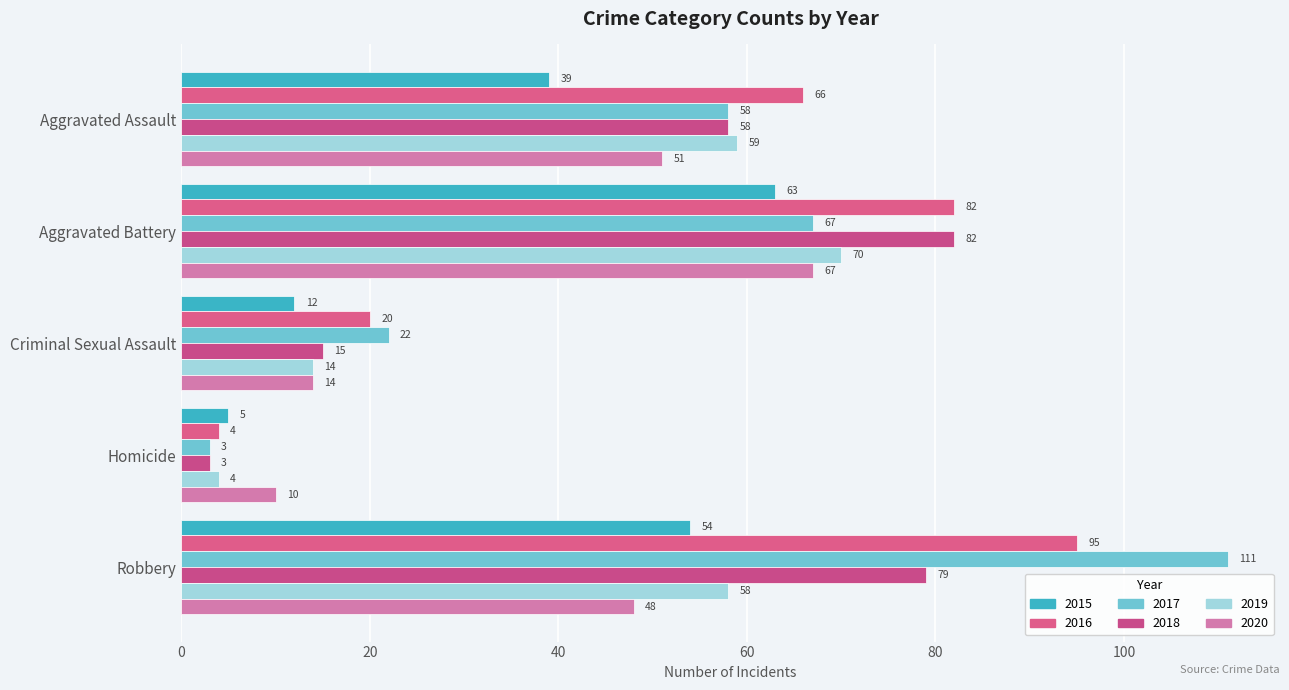

What is the spread (max minus min) of values at Homicide?

7